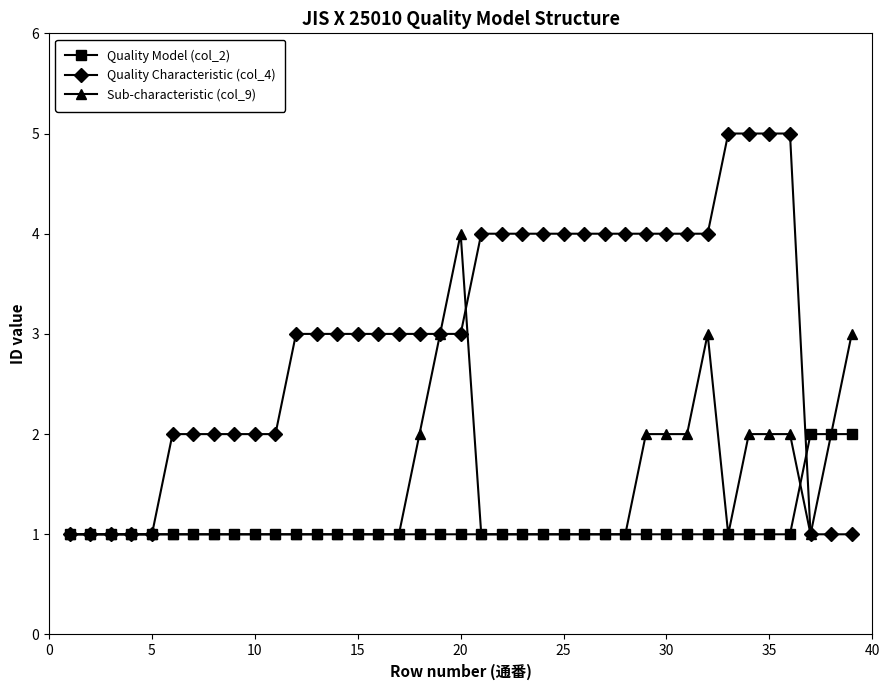

Which series has the largest total across all categories?

Quality Characteristic (col_4)